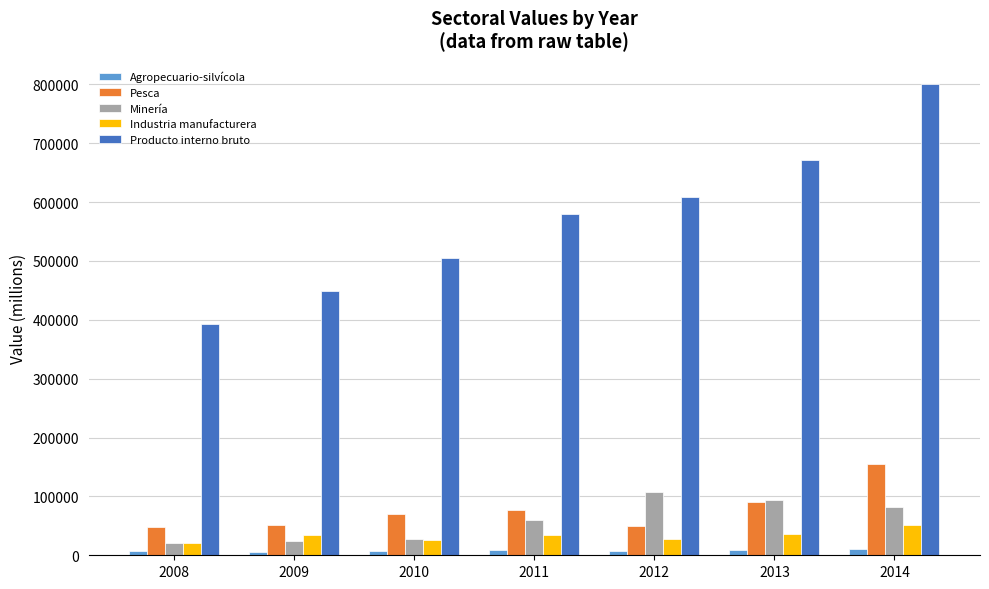

Count the number of categories in the chart.

7